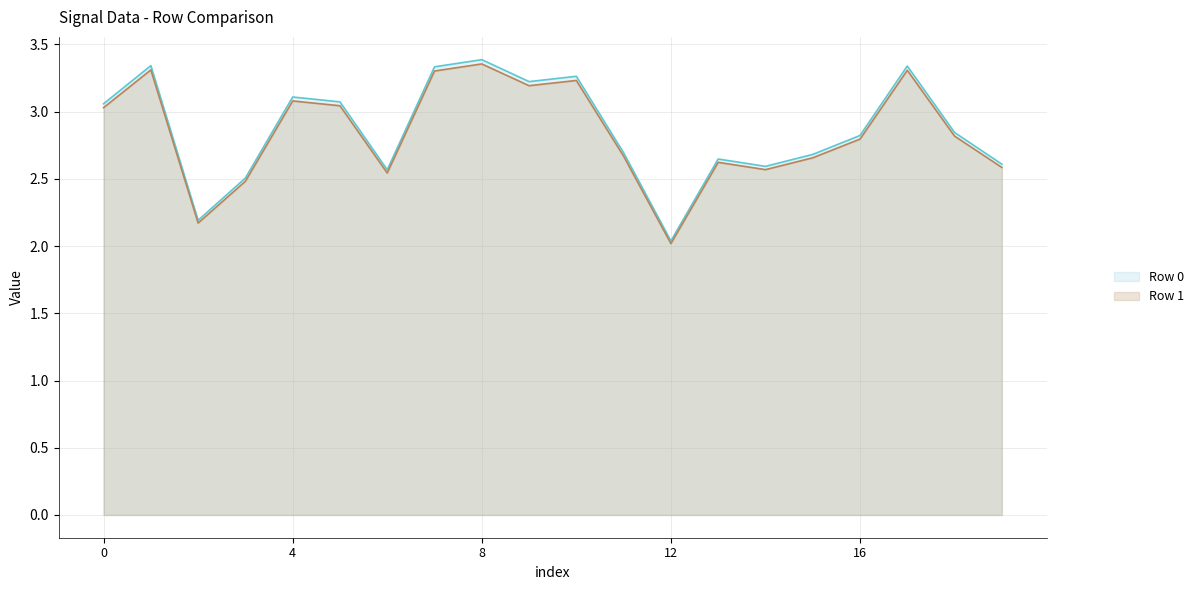

The Row 1 line series shows 4.9 at 18. True or false?

False